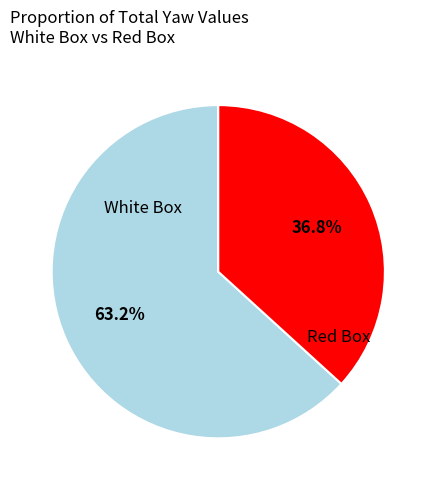

Does any single category account for the majority?

Yes